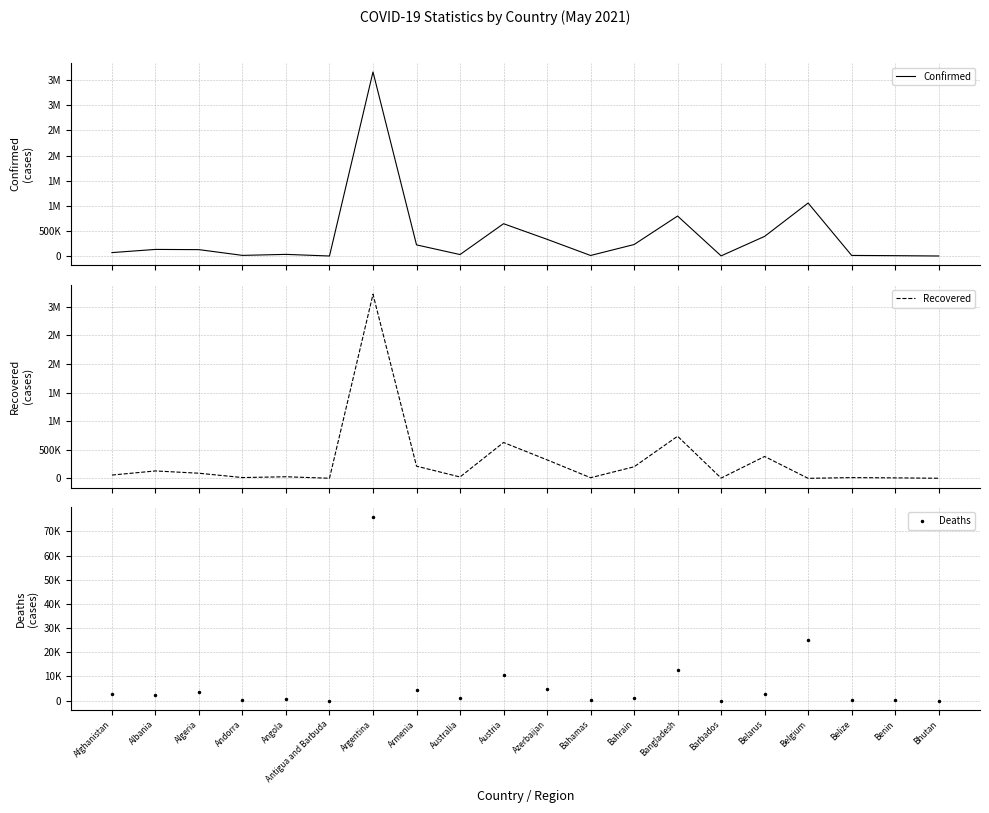

What is the label of the 4th point from the left?

Andorra